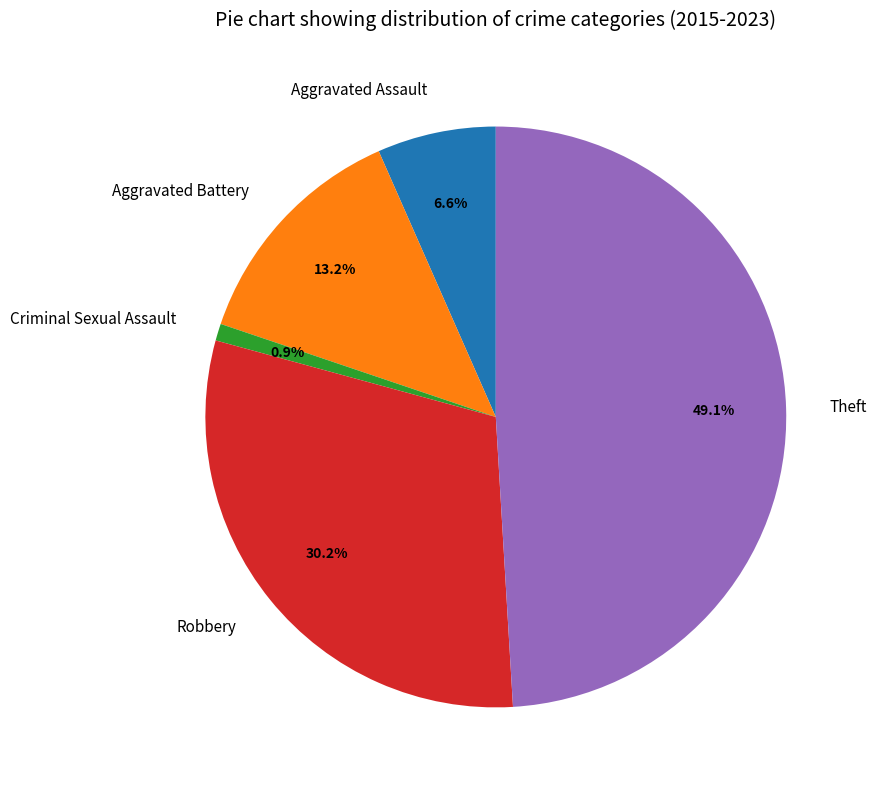

Is there any slice that represents more than half of the pie?

No